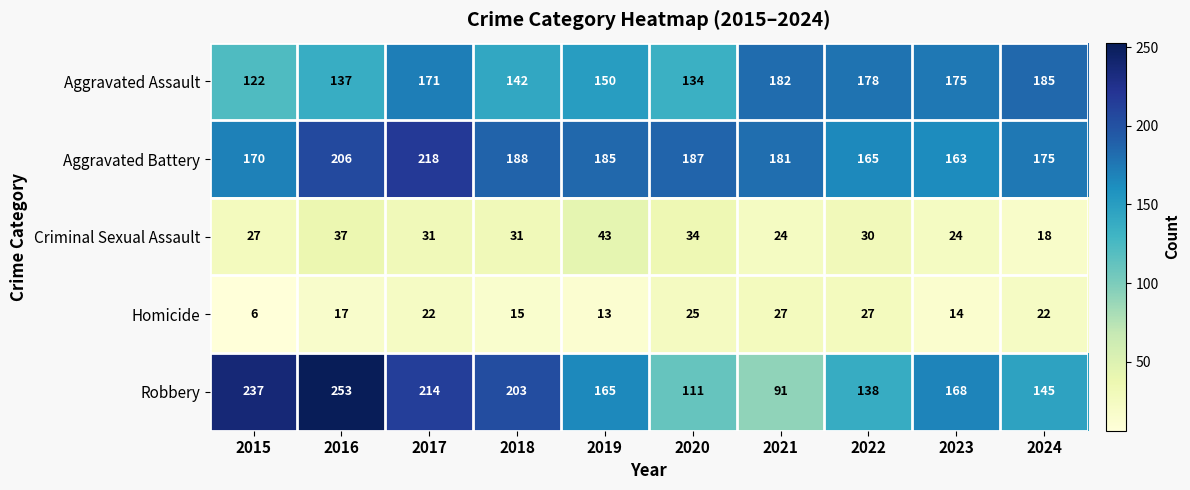

At which category does the chart reach its minimum across all series?

2015